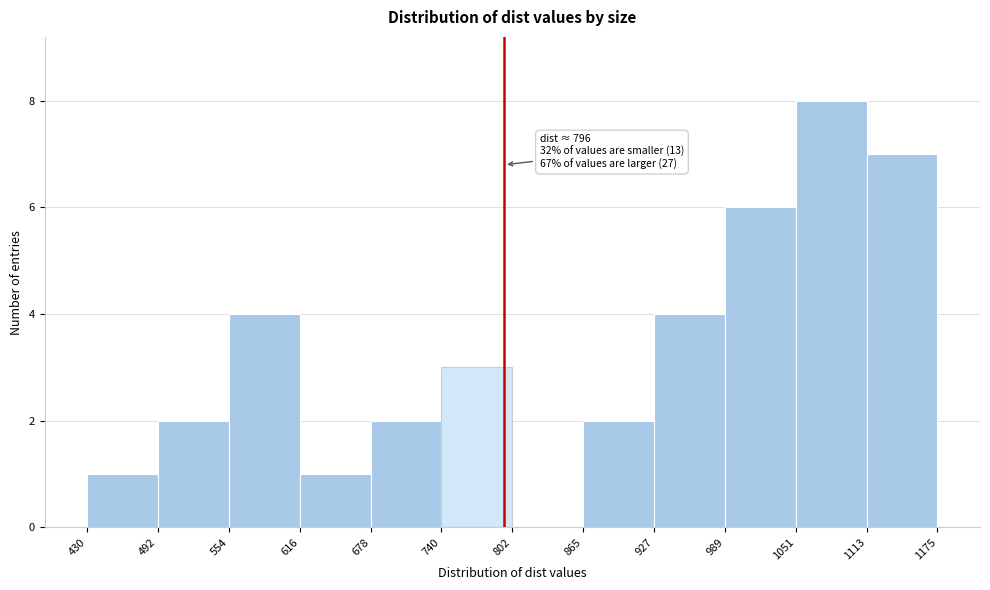

Which range on the x-axis has the tallest bar?

1051 to 1113